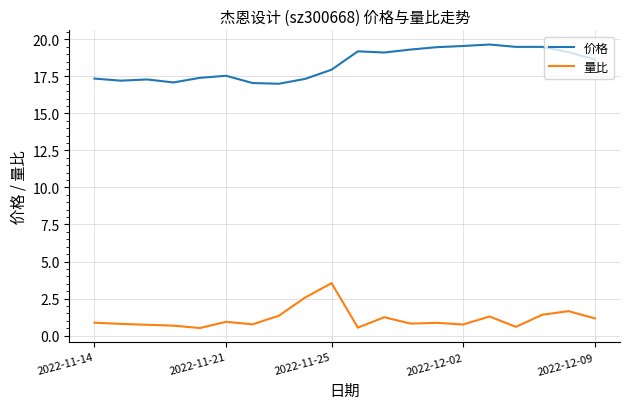

What is the maximum value for 量比?

3.5